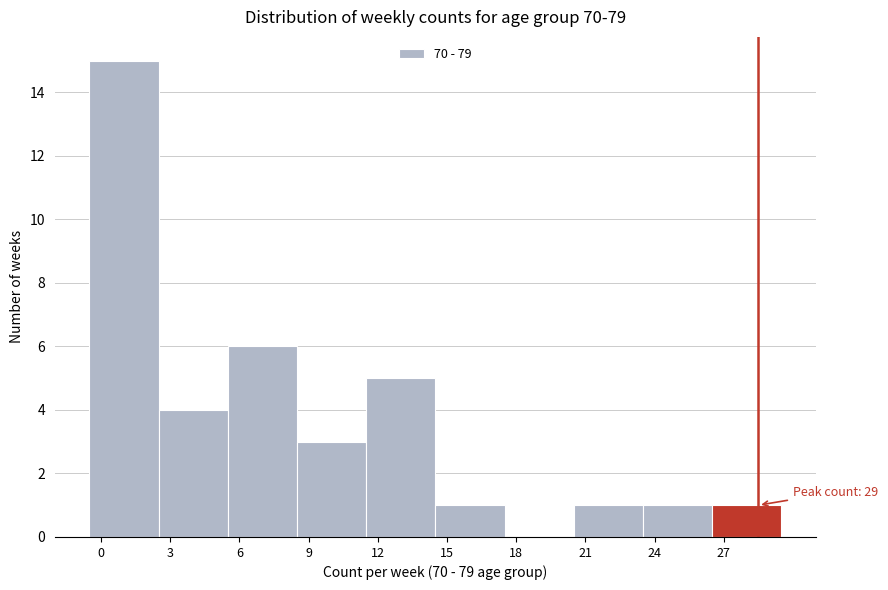

Reading right to left, what are all the values shown in this chart?

27=1	24=1	21=1	18=0	15=1	12=5	9=3	6=6	3=4	0=15